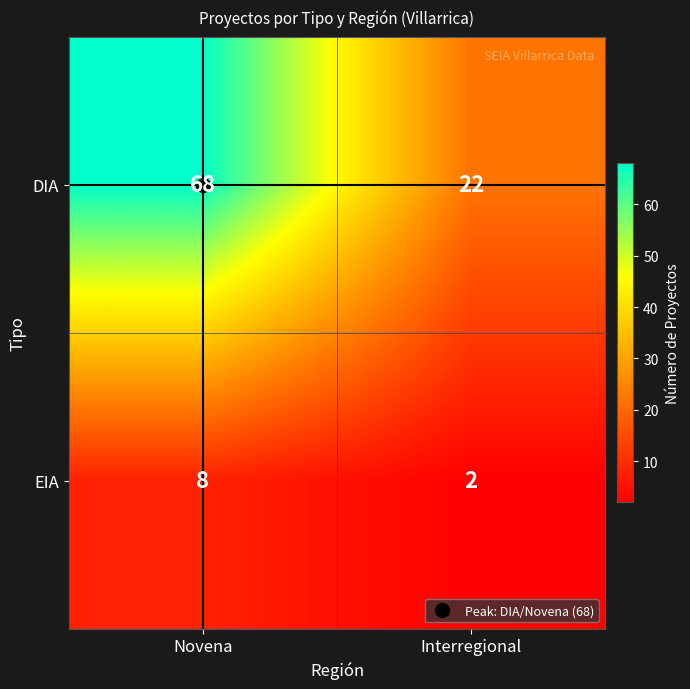

What is the approximate value of DIA at Interregional, to the nearest 10?

20